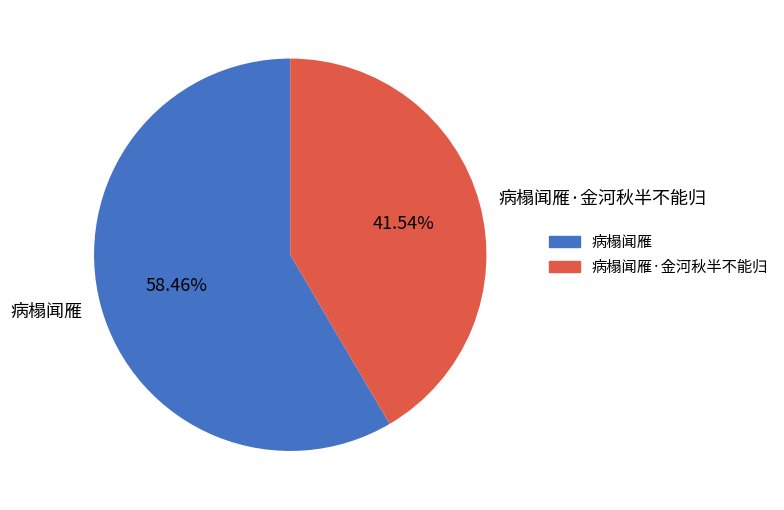

The 病榻闻雁 slice represents 58% of the pie. True or false?

True